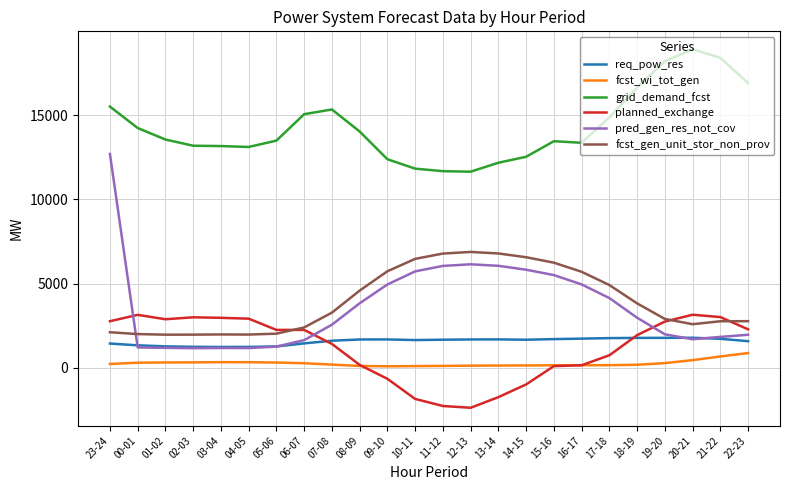

What are all the series names shown in the legend?

req_pow_res, fcst_wi_tot_gen, grid_demand_fcst, planned_exchange, pred_gen_res_not_cov, fcst_gen_unit_stor_non_prov